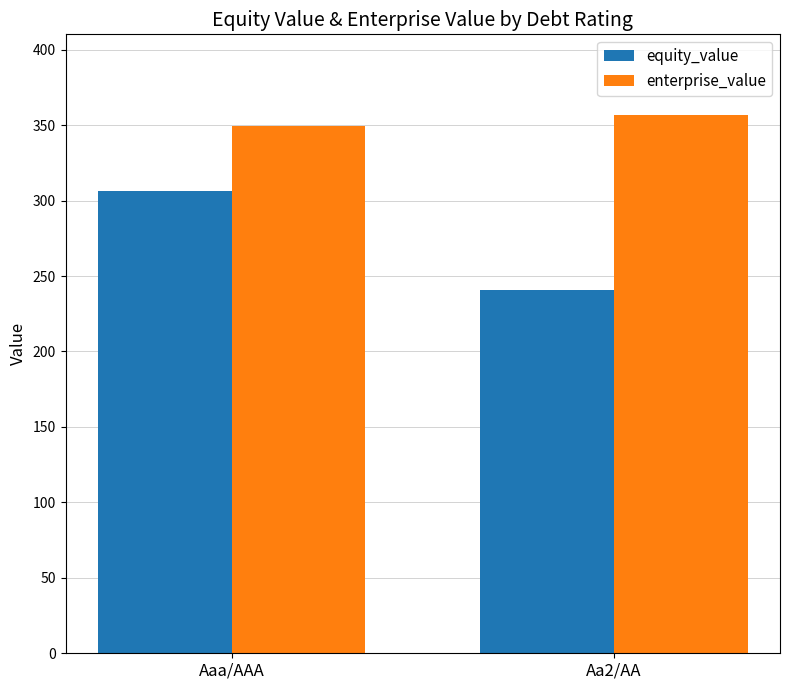

What is the smallest value displayed?

240.9